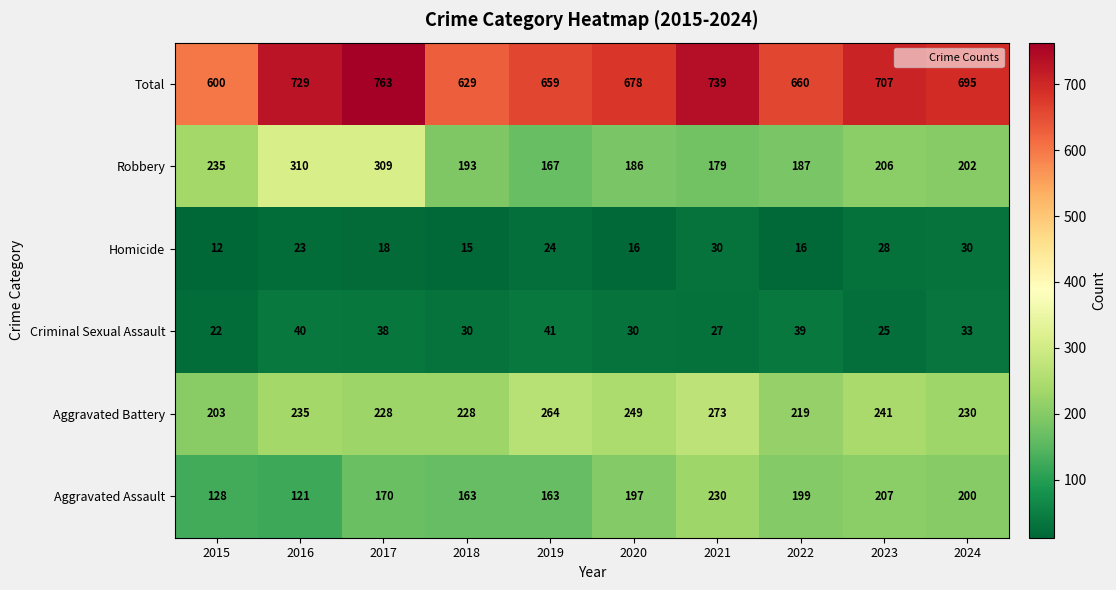

At which category is the sum across all series the highest?

2017